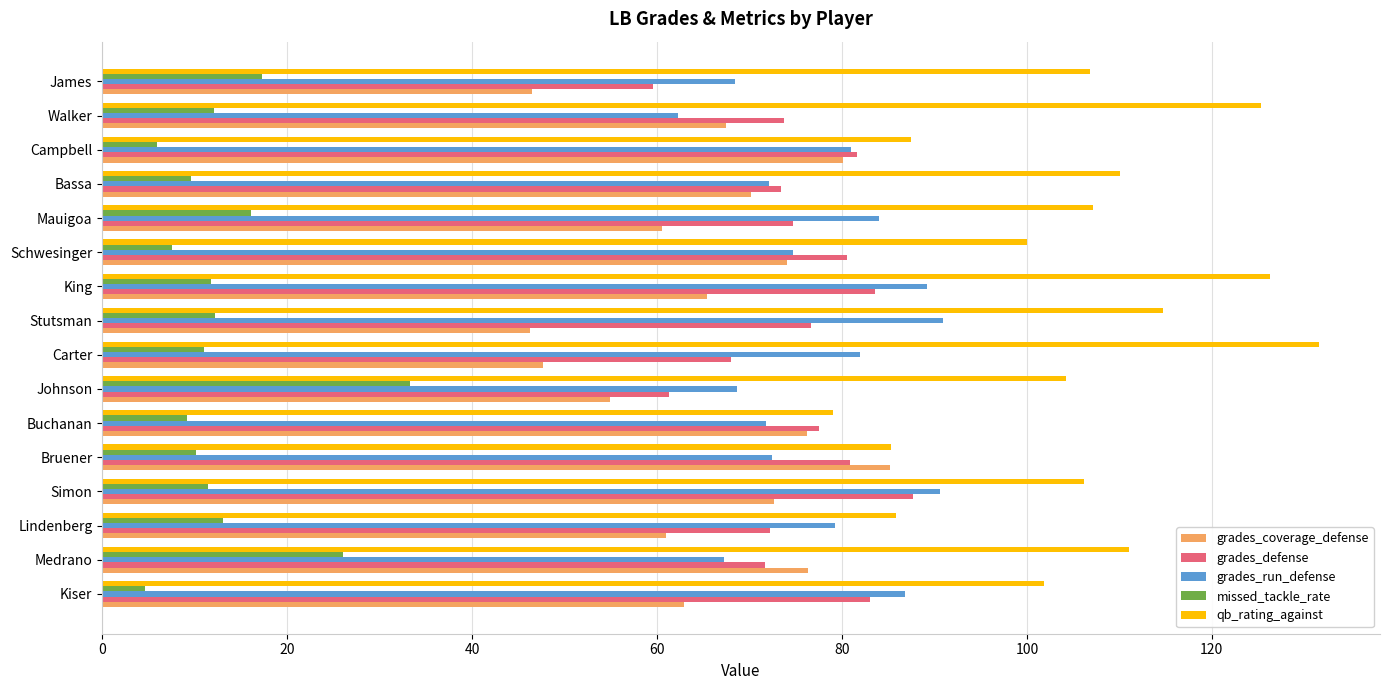

Rank the series by their maximum value, from highest to lowest.

qb_rating_against, grades_run_defense, grades_defense, grades_coverage_defense, missed_tackle_rate